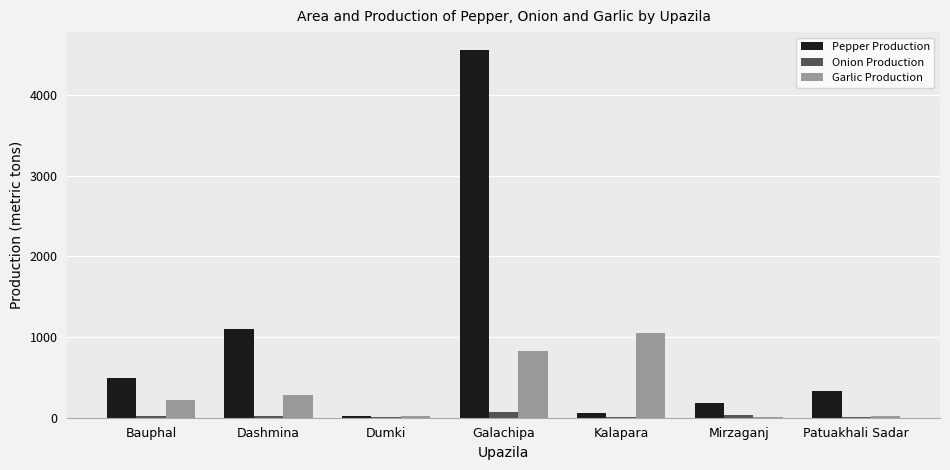

How many categories are shown in the chart?

7